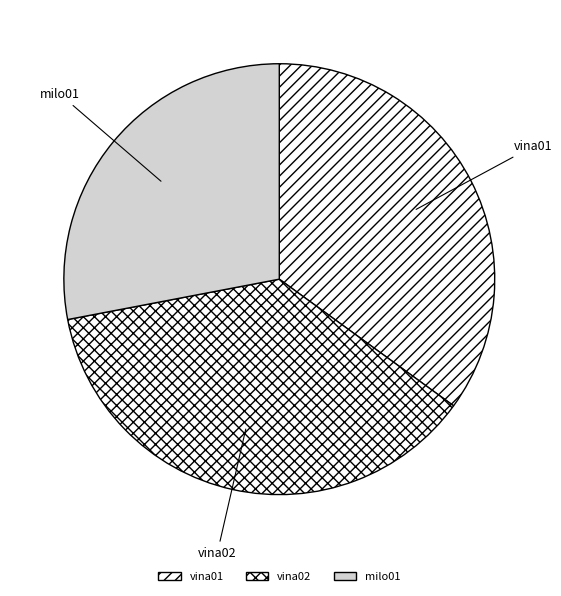

How many slices are in this pie chart?

3